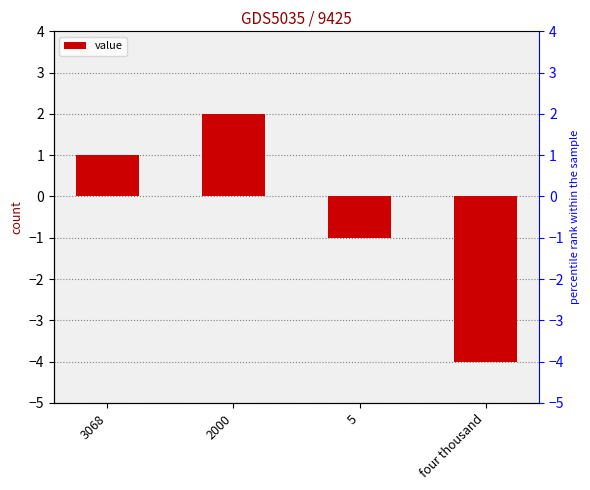

What is the label of the 4th bar from the right?

3068